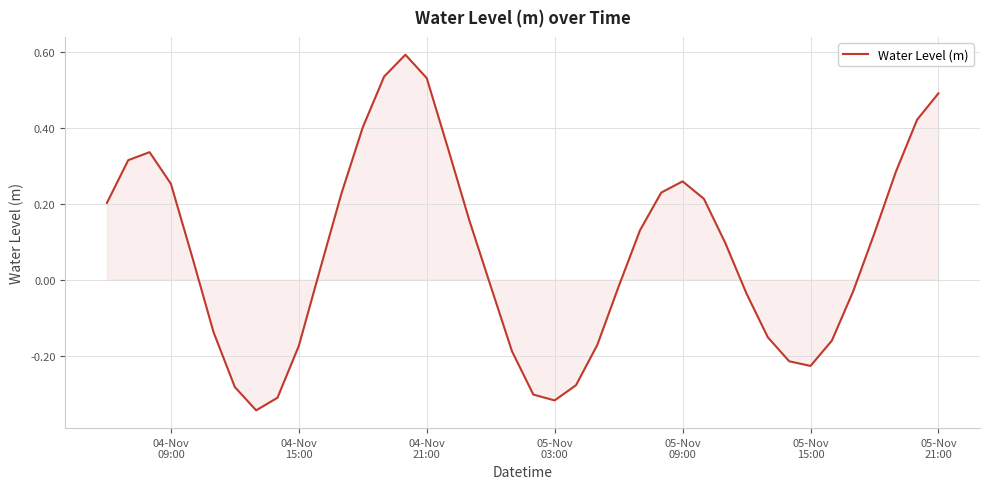

What is the greatest value displayed?

0.6